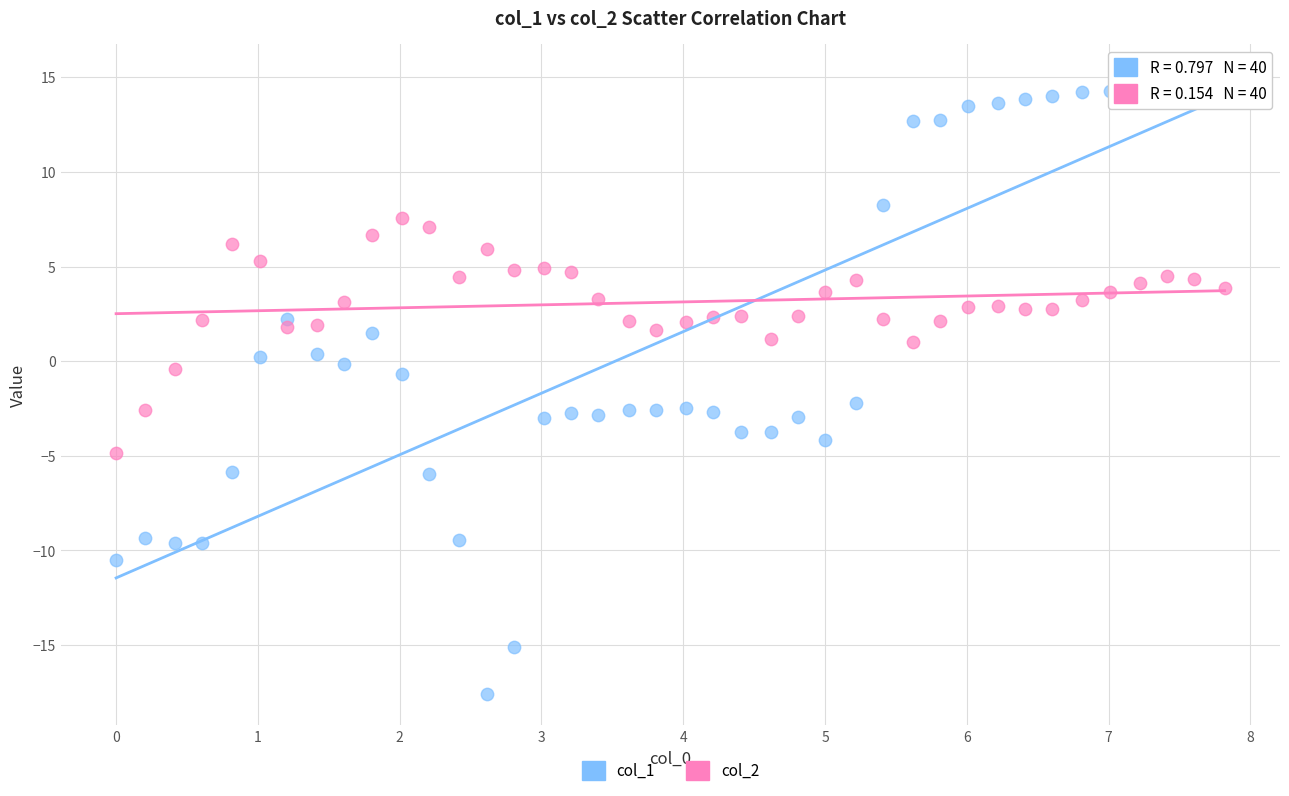

Across all data points, what is the range of Y values (max minus min)?

32.7